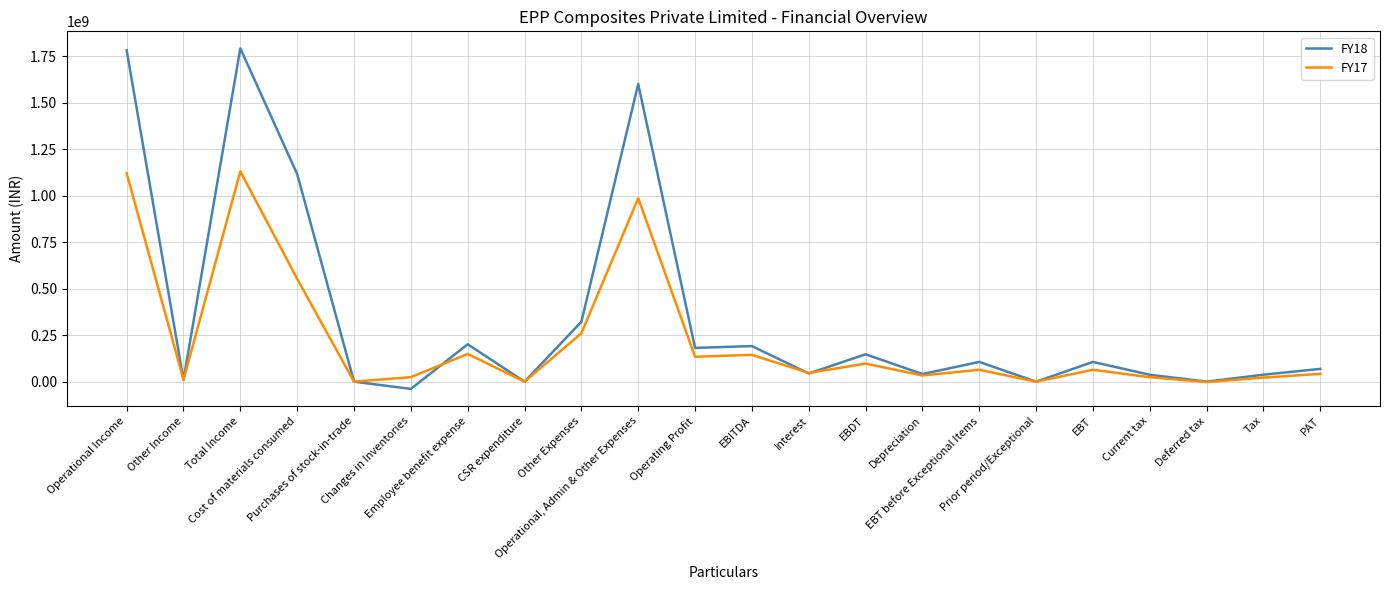

Which series has the widest spread of values?

FY18